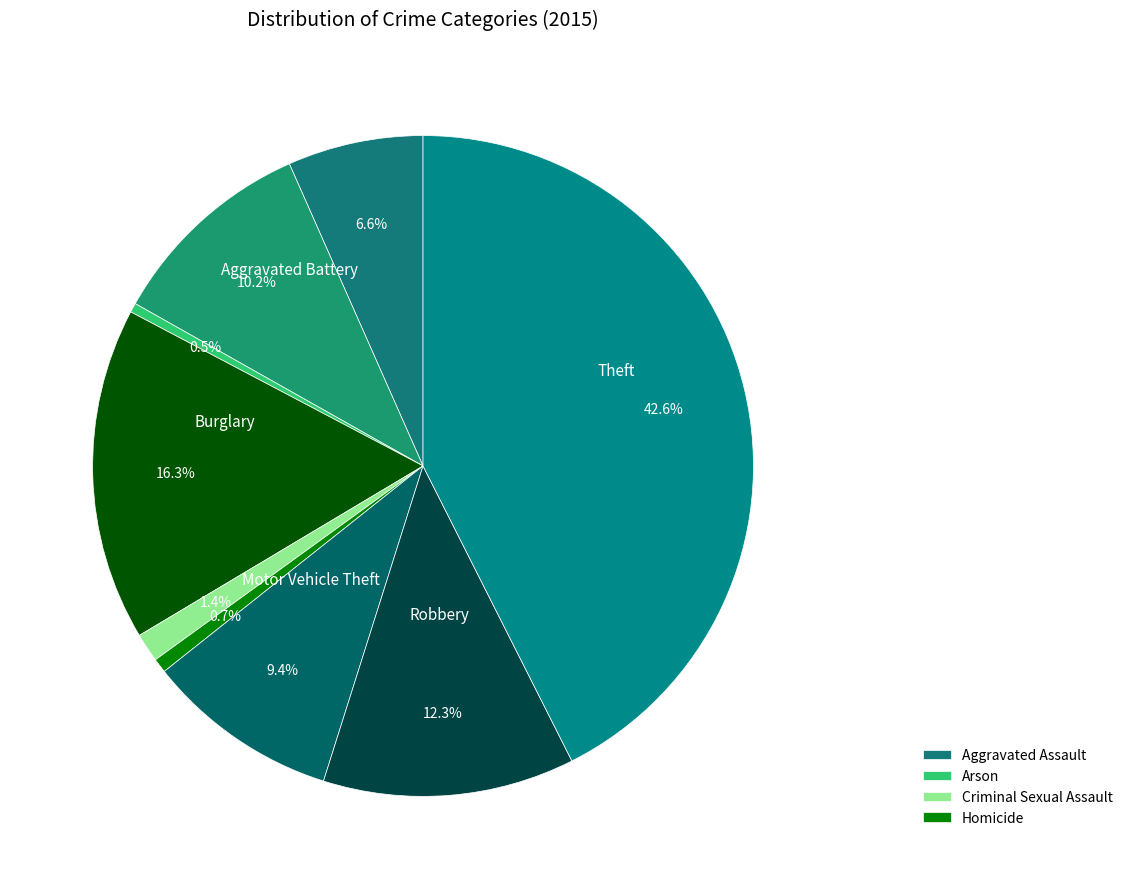

Count the number of slices in the pie.

9